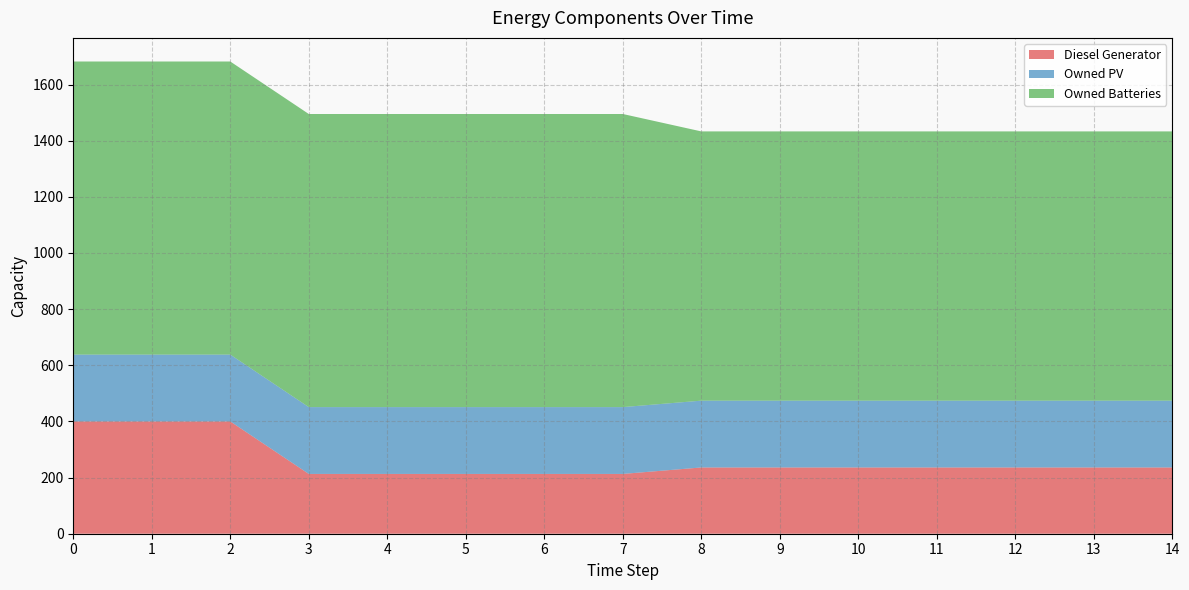

What is the value of the Owned Batteries point at the 8th from the left?

1044